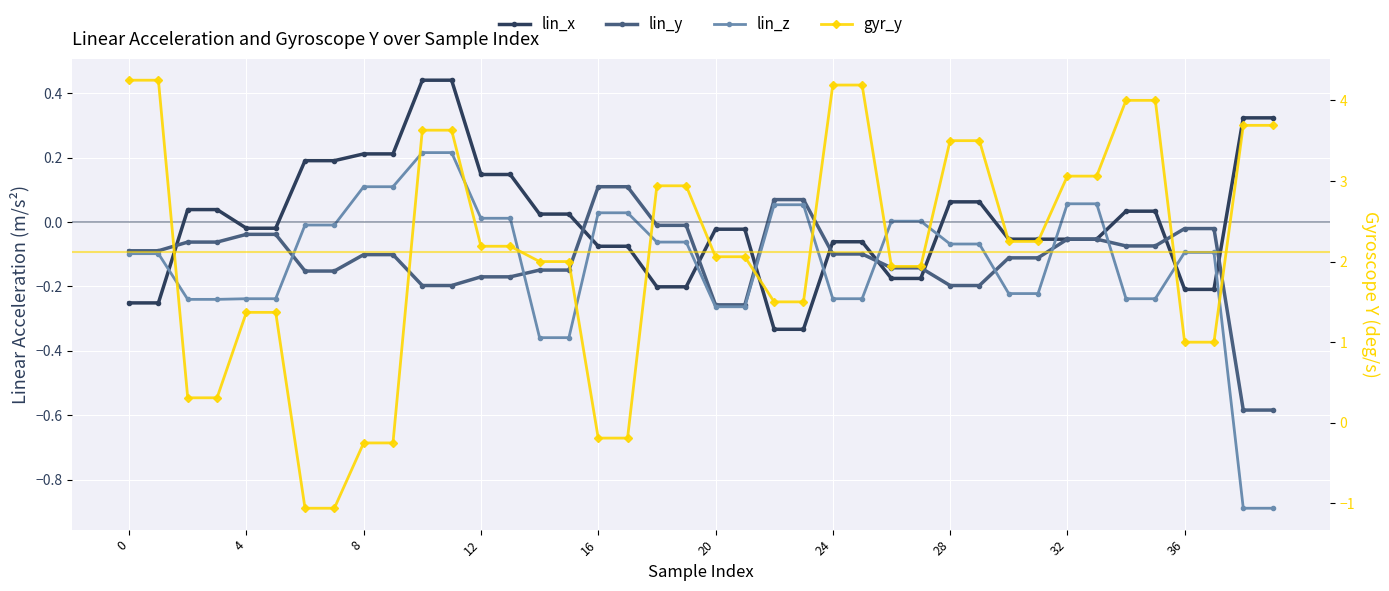

How many categories are shown in the chart?

40